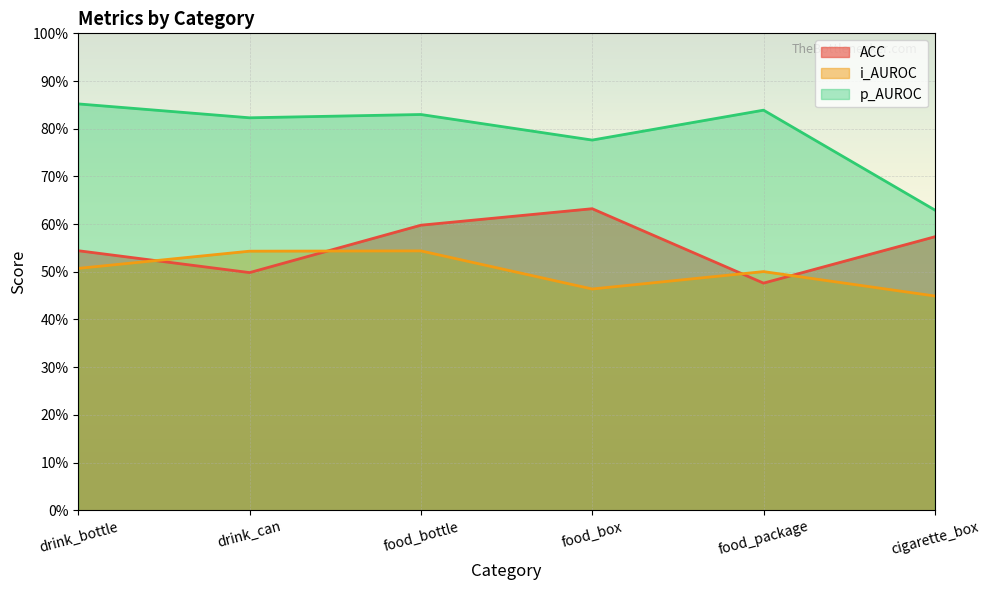

Read the i_AUROC value at drink_bottle.

50.7